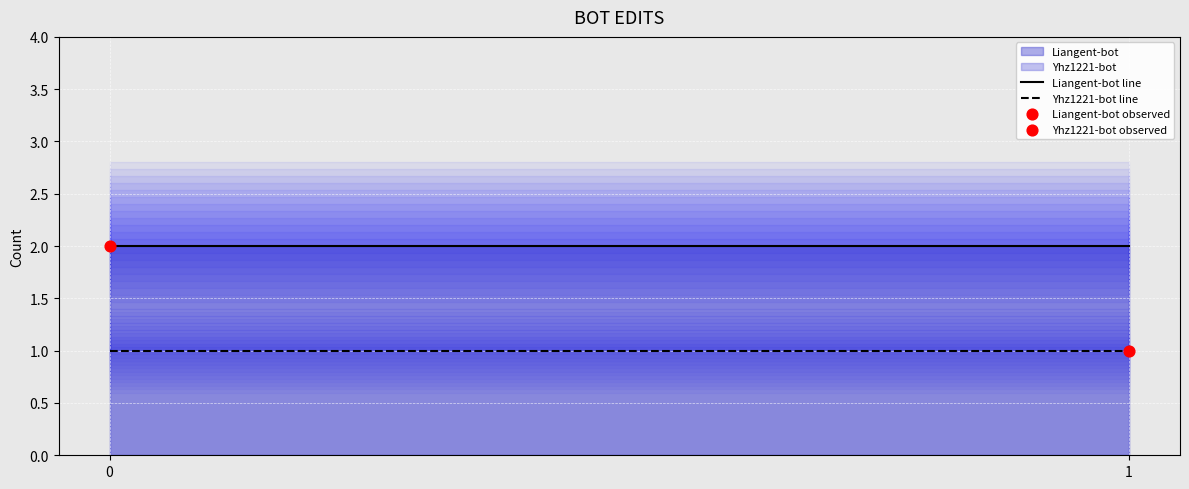

Which series contains the highest Y value?

Liangent-bot line